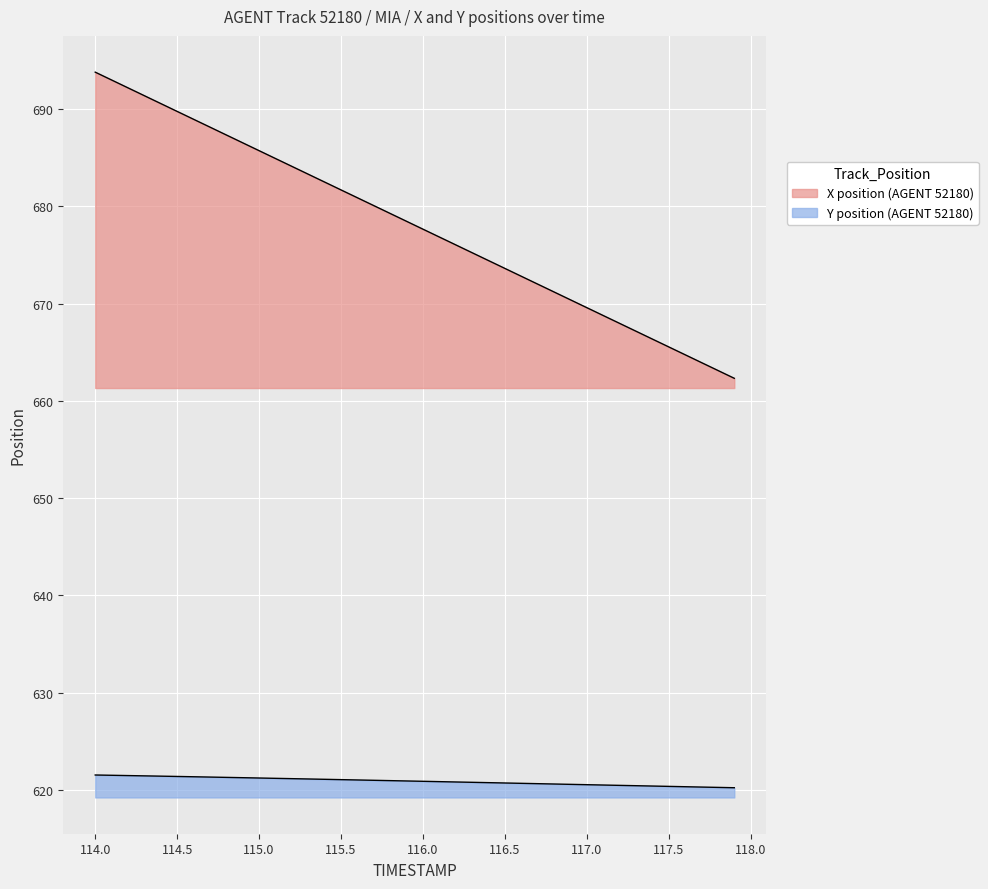

Which series has the largest range (max minus min)?

X